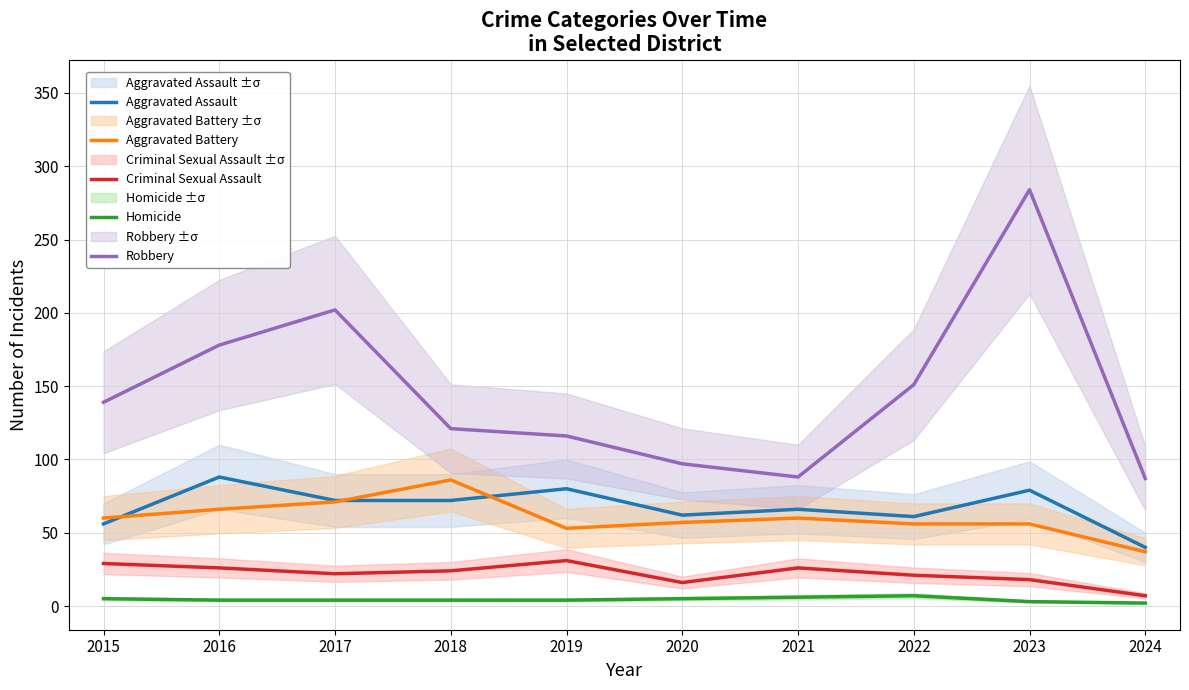

Which series has the widest spread of values?

Robbery